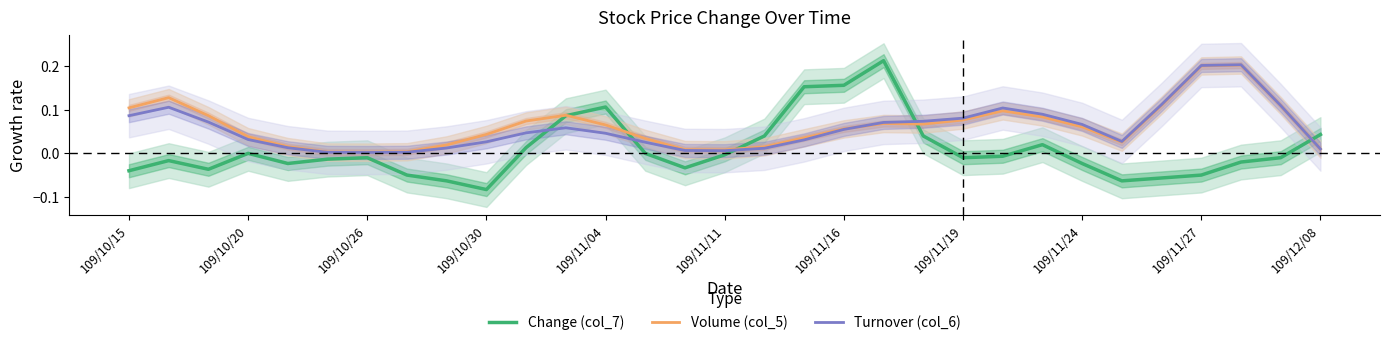

How many series are shown in this chart?

3